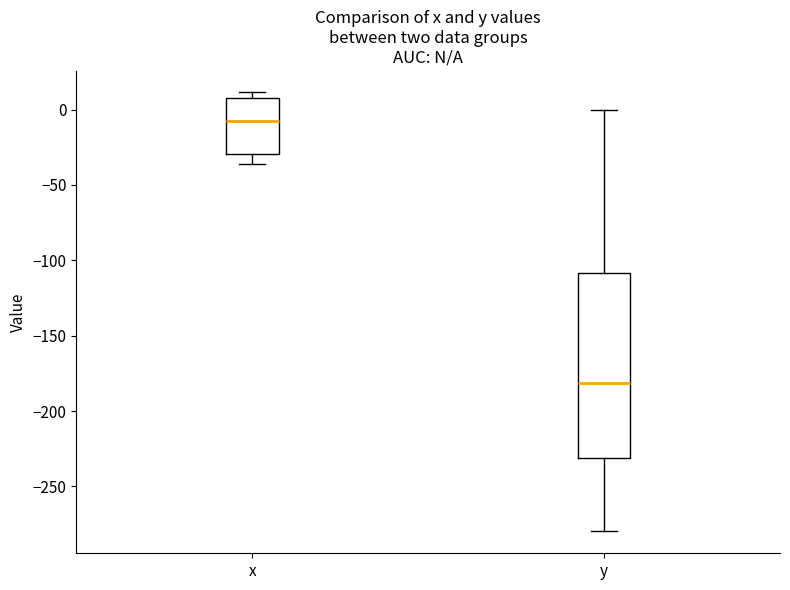

Reading left to right, read every box against the y-axis: the position of its median line, the range the box covers, and the ends of its whiskers. The values are not printed on the chart, so give them approximately, as read against the axis.

x: median -10, box -30 to 10, whiskers -35 to 10 (just above the box's upper edge)
y: median -180, box -230 to -110, whiskers -280 to 0